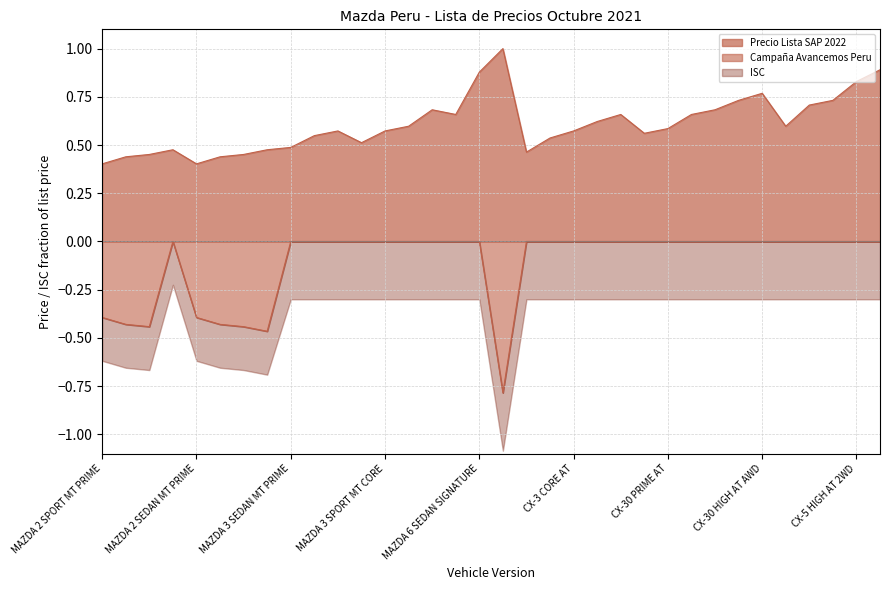

Which series has the largest total across all categories?

Precio Lista SAP 2022